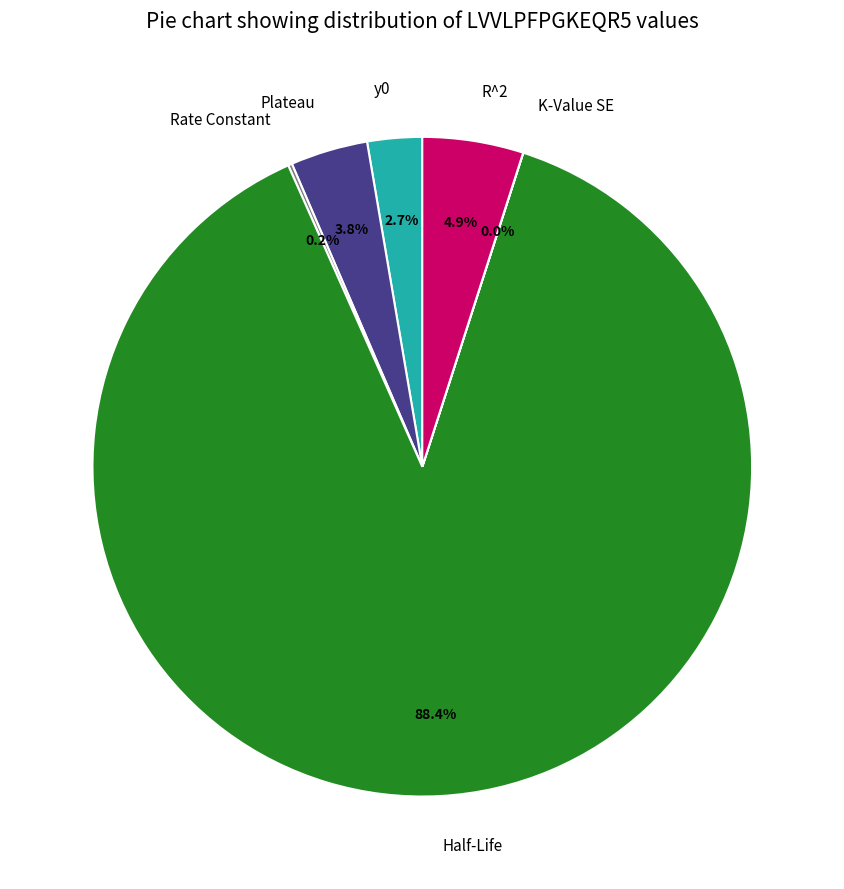

What portion of the pie excludes Plateau?

96.2%